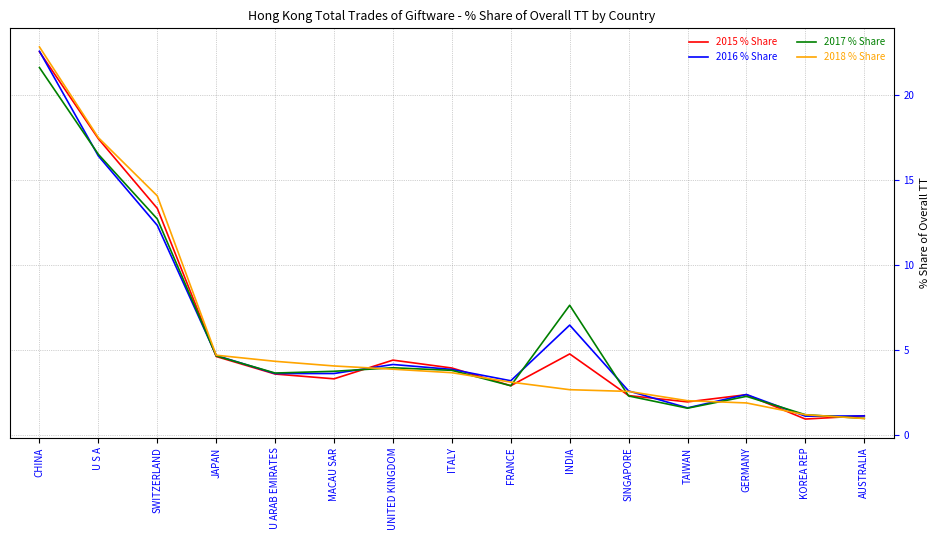

True or false: 2016 % Share has a value of 12.3 at SWITZERLAND.

True